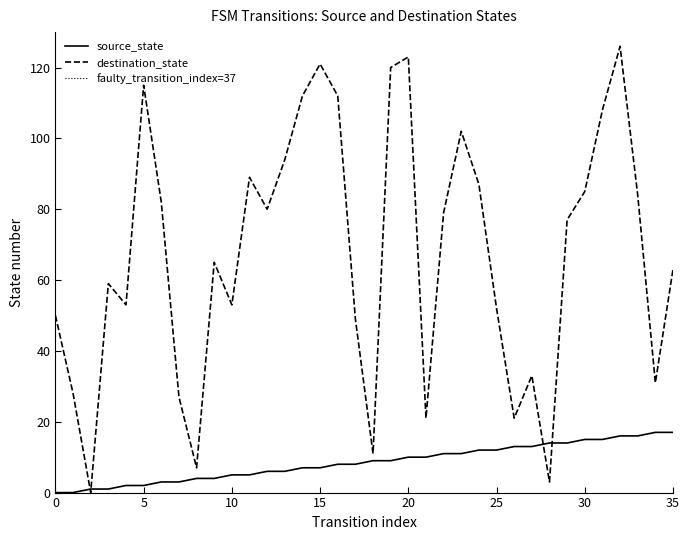

Count the number of categories in the chart.

36